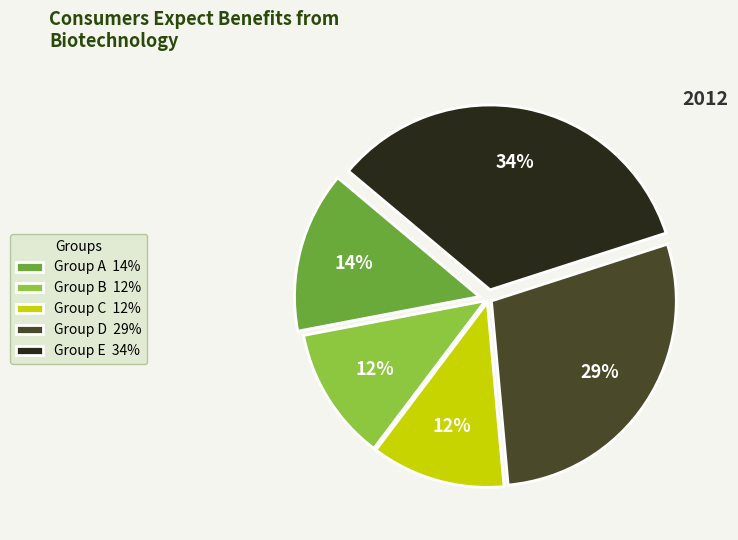

What percentage is the Group C 12% slice, to the nearest percent?

12%